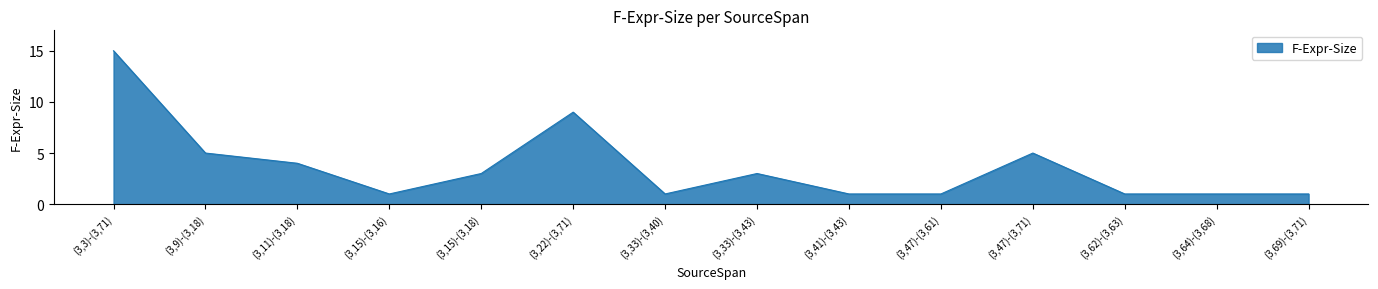

True or false: the data shows 3 at (3,15)-(3,18).

True